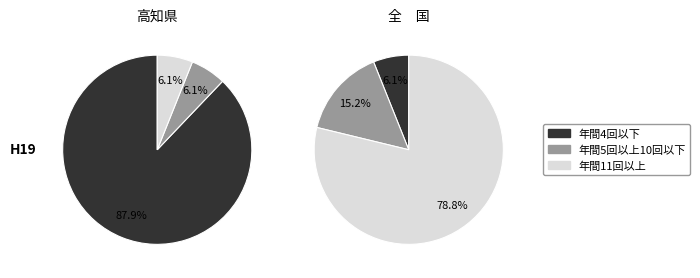

To the nearest percent, what portion does 2 represent?

15%